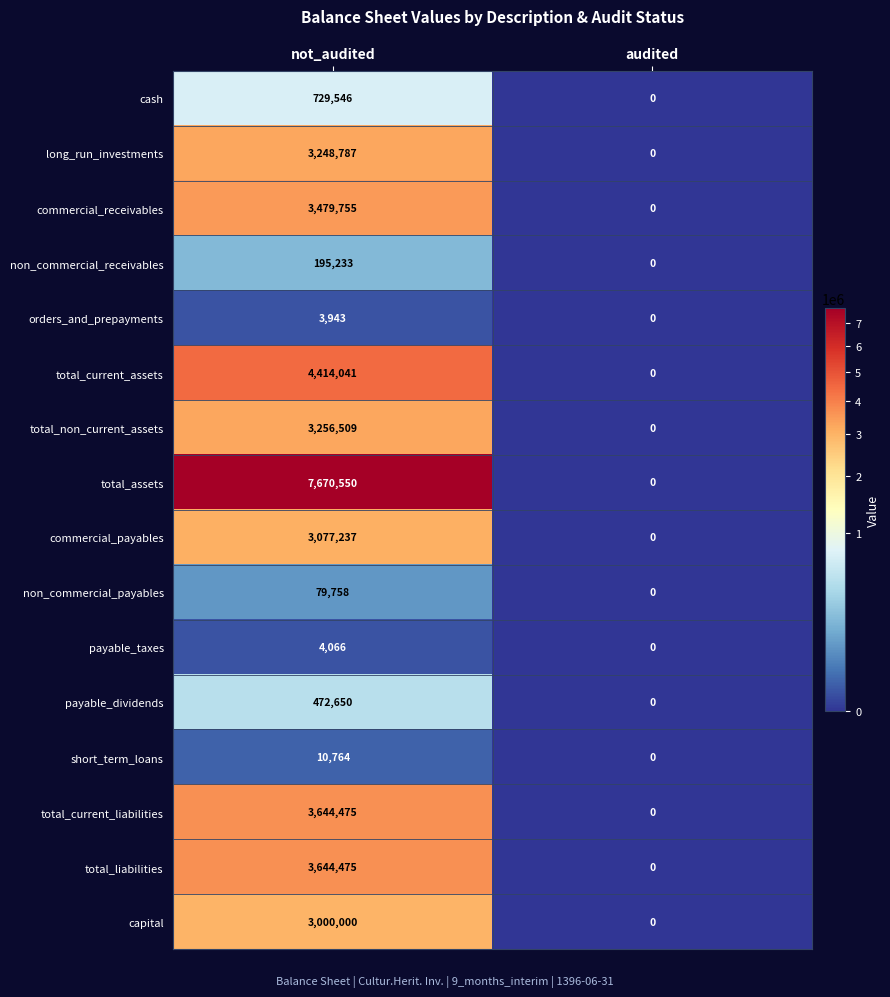

At which category is the sum across all series the highest?

not_audited